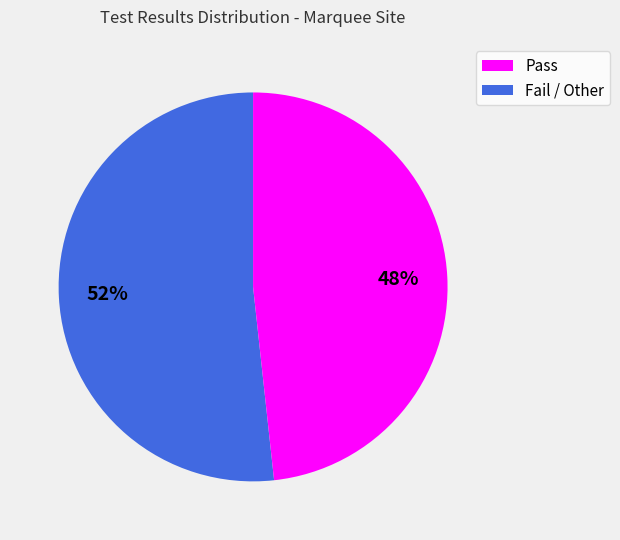

Is there a majority slice in this chart?

Yes